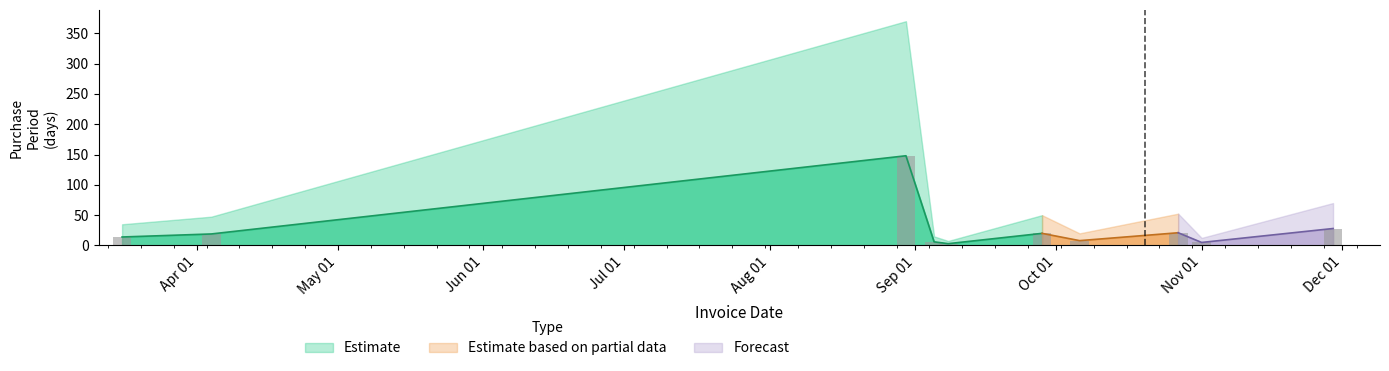

True or false: the data shows 8 at 2017-10-06.

True